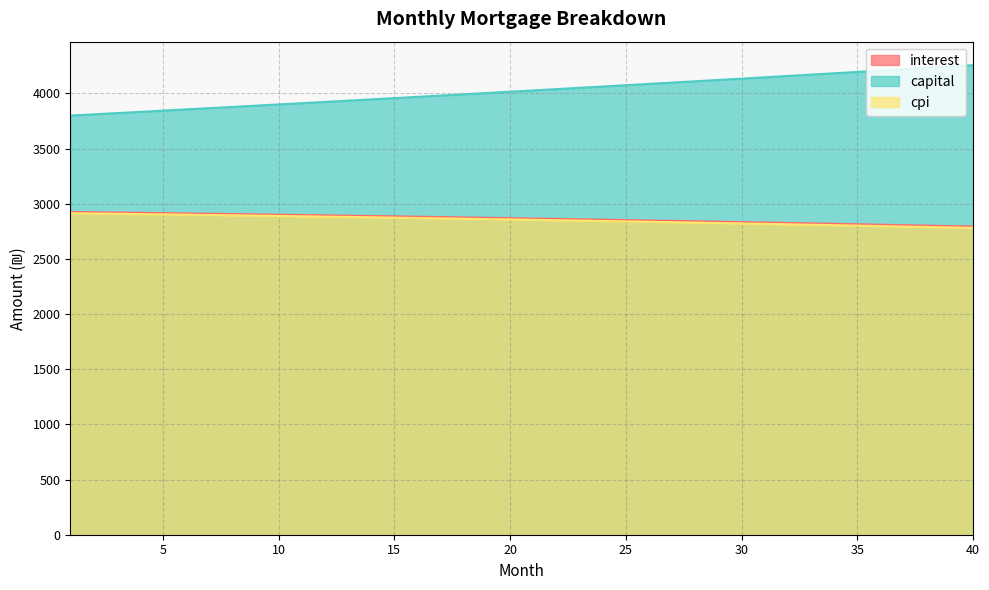

How many series are shown in this chart?

3